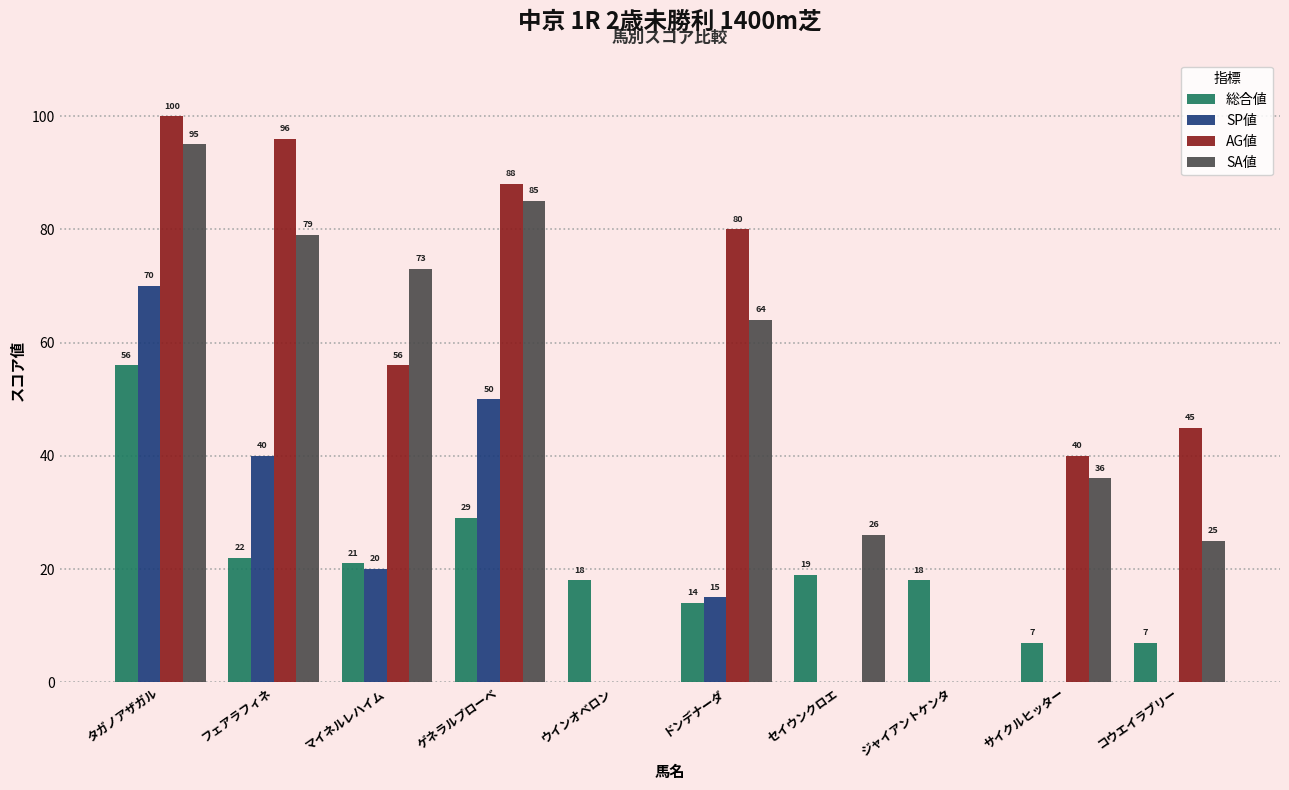

Reading left to right, what are all the values shown in this chart?

総合値: タガノアザガル=56	フェアラフィネ=22	マイネルレハイム=21	ゲネラルプローベ=29	ウインオベロン=18	ドンデナーダ=14	セイウンクロエ=19	ジャイアントケンタ=18	サイクルヒッター=7	コウエイラブリー=7
SP値: タガノアザガル=70	フェアラフィネ=40	マイネルレハイム=20	ゲネラルプローベ=50	ウインオベロン=0	ドンデナーダ=15	セイウンクロエ=0	ジャイアントケンタ=0	サイクルヒッター=0	コウエイラブリー=0
AG値: タガノアザガル=100	フェアラフィネ=96	マイネルレハイム=56	ゲネラルプローベ=88	ウインオベロン=0	ドンデナーダ=80	セイウンクロエ=0	ジャイアントケンタ=0	サイクルヒッター=40	コウエイラブリー=45
SA値: タガノアザガル=95	フェアラフィネ=79	マイネルレハイム=73	ゲネラルプローベ=85	ウインオベロン=0	ドンデナーダ=64	セイウンクロエ=26	ジャイアントケンタ=0	サイクルヒッター=36	コウエイラブリー=25